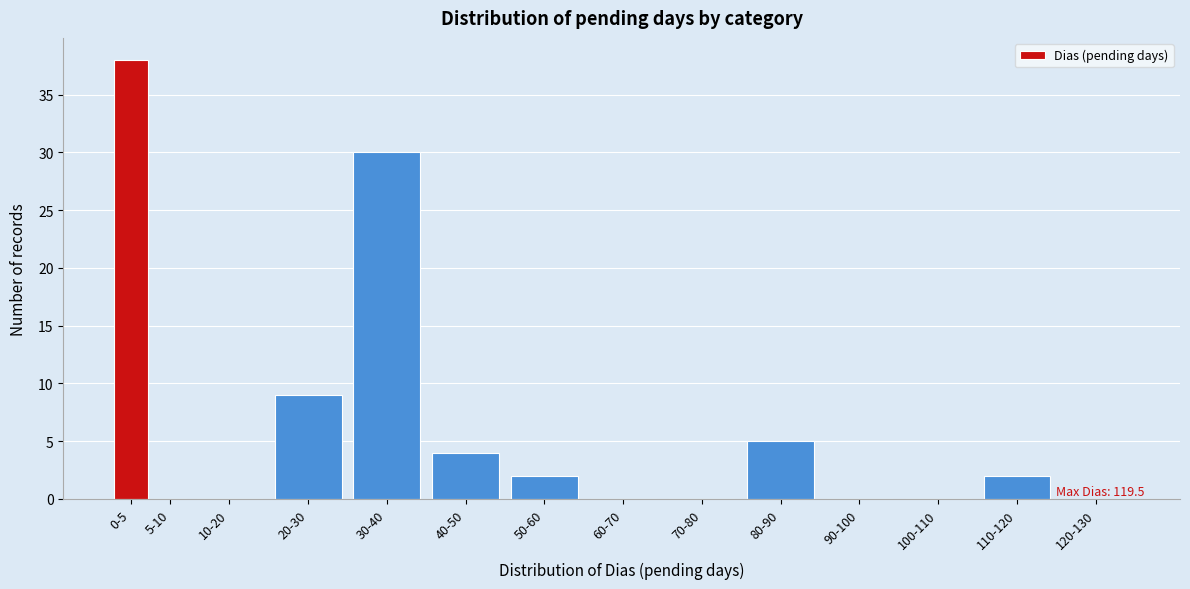

Reading left to right, what are all the values shown in this chart?

0-5=38	5-10=0	10-20=0	20-30=9	30-40=30	40-50=4	50-60=2	60-70=0	70-80=0	80-90=5	90-100=0	100-110=0	110-120=2	120-130=0